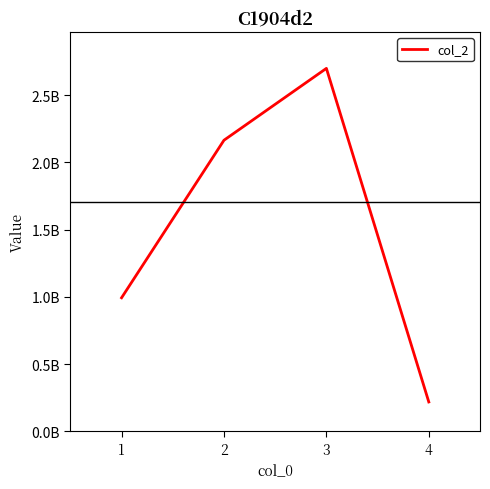

The value at 1 is 993160200. True or false?

True